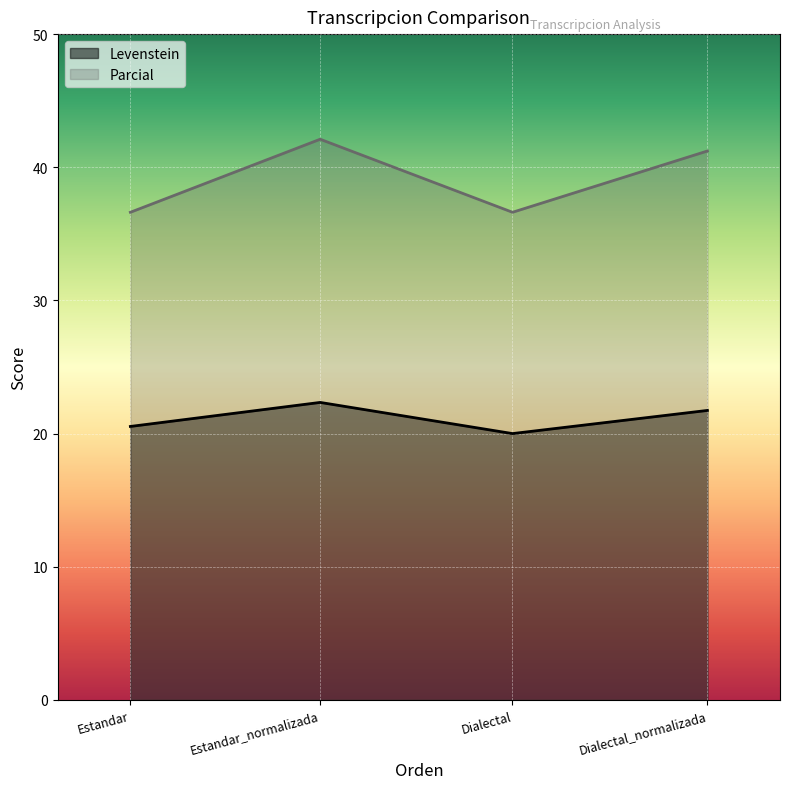

What are all the series names shown in the legend?

Levenstein, Parcial